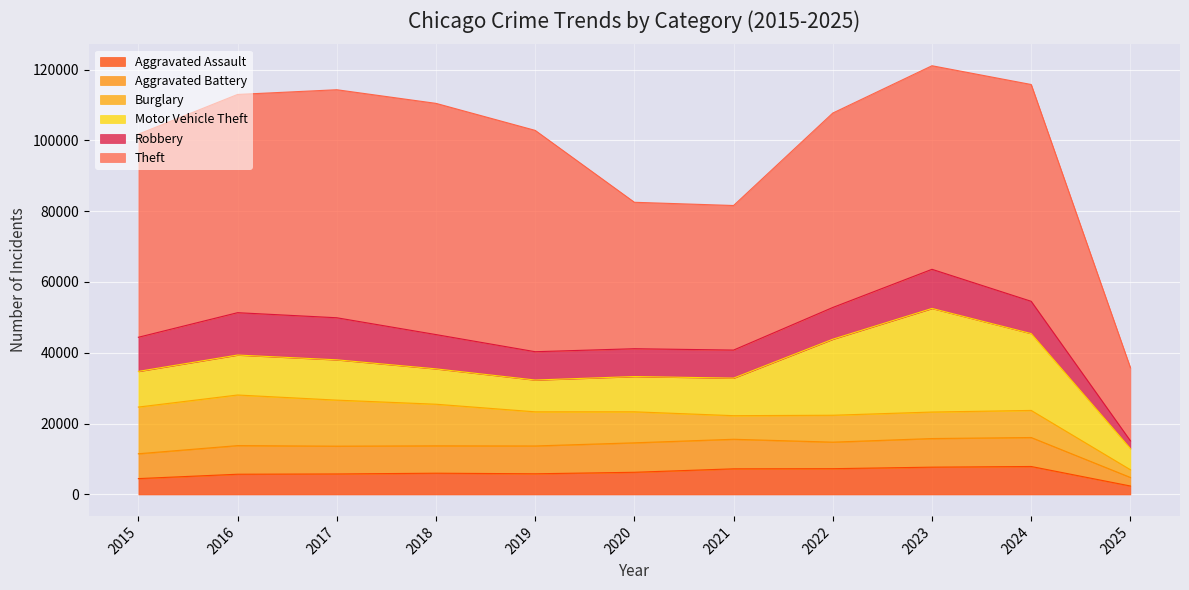

True or false: Aggravated Battery and Theft cross at least once.

False